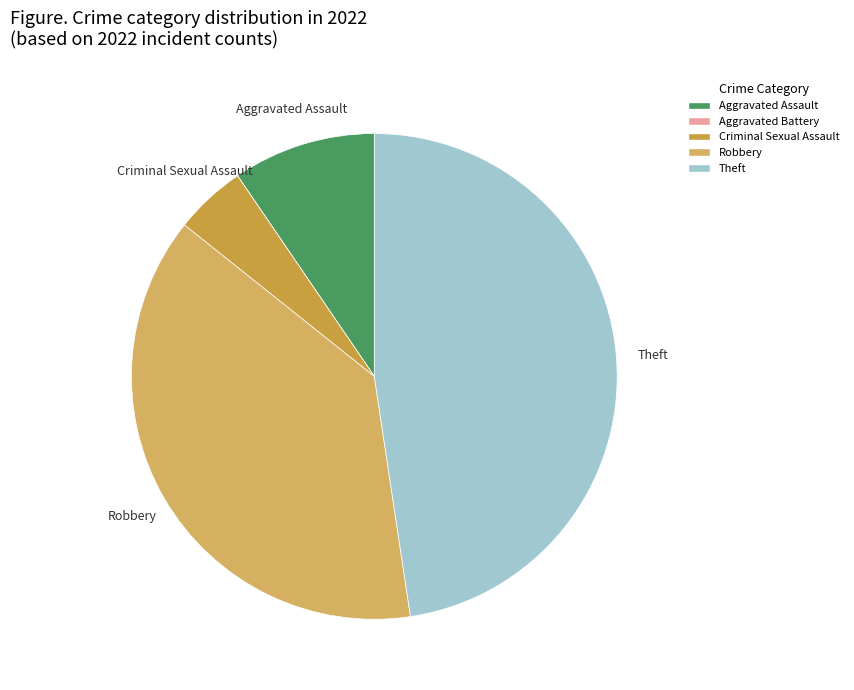

To the nearest percent, what is the average slice percentage?

20%